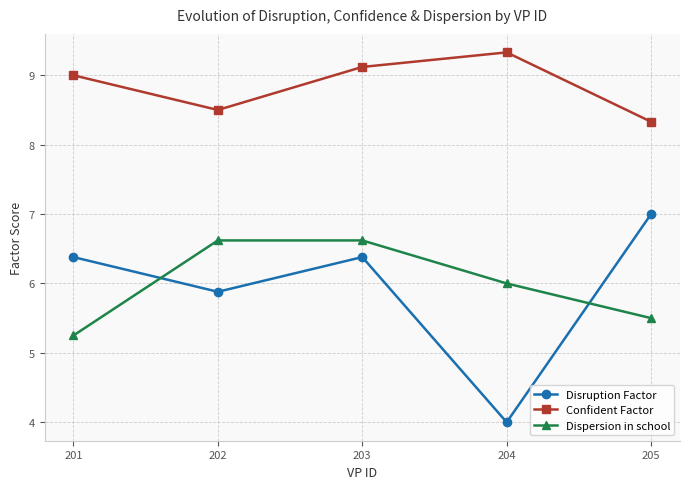

True or false: Dispersion in school has more than 2 points higher than both neighbors.

False